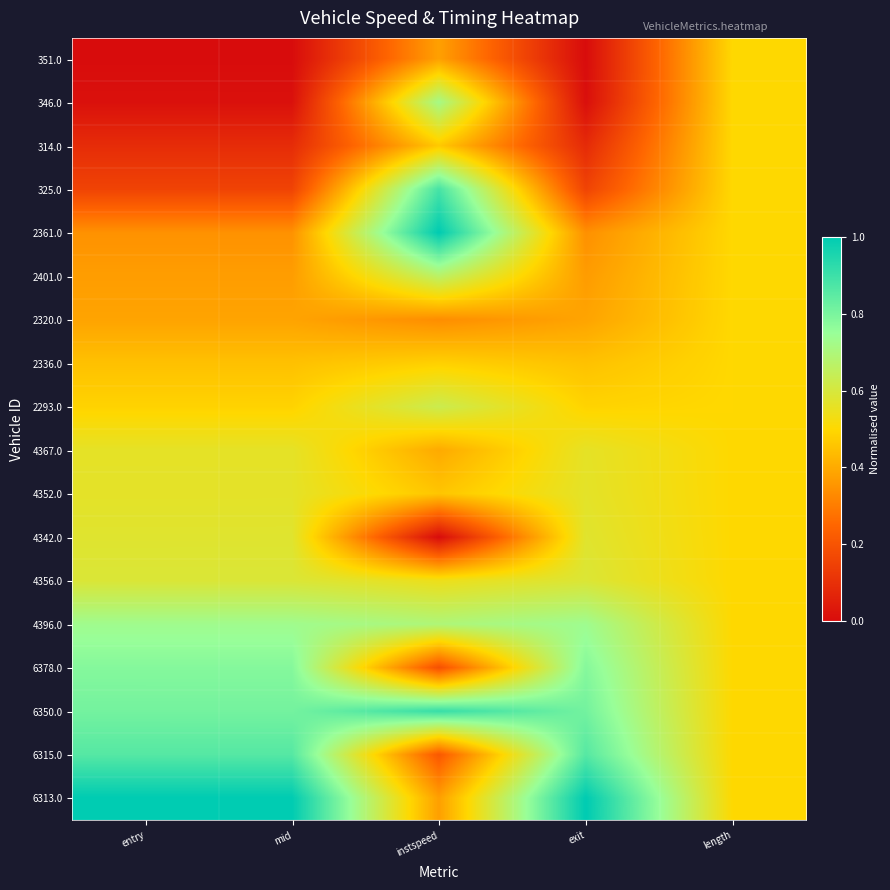

Reading right to left, list all the values displayed in this chart.

351.0: length=0.5	exit=0.0	instspeed=0.4	mid=0.0	entry=0.0
346.0: length=0.5	exit=0.0	instspeed=0.7	mid=0.0	entry=0.0
314.0: length=0.5	exit=0.1	instspeed=0.5	mid=0.1	entry=0.1
325.0: length=0.5	exit=0.2	instspeed=0.9	mid=0.2	entry=0.2
2361.0: length=0.5	exit=0.3	instspeed=1.0	mid=0.3	entry=0.3
2401.0: length=0.5	exit=0.4	instspeed=0.7	mid=0.4	entry=0.4
2320.0: length=0.5	exit=0.4	instspeed=0.3	mid=0.4	entry=0.4
2336.0: length=0.5	exit=0.5	instspeed=0.5	mid=0.4	entry=0.4
2293.0: length=0.5	exit=0.5	instspeed=0.6	mid=0.5	entry=0.5
4367.0: length=0.5	exit=0.6	instspeed=0.4	mid=0.6	entry=0.6
4352.0: length=0.5	exit=0.6	instspeed=0.5	mid=0.6	entry=0.6
4342.0: length=0.5	exit=0.6	instspeed=0.0	mid=0.6	entry=0.6
4356.0: length=0.5	exit=0.6	instspeed=0.5	mid=0.6	entry=0.6
4396.0: length=0.5	exit=0.7	instspeed=0.7	mid=0.7	entry=0.7
6378.0: length=0.5	exit=0.8	instspeed=0.2	mid=0.8	entry=0.8
6350.0: length=0.5	exit=0.8	instspeed=0.9	mid=0.8	entry=0.8
6315.0: length=0.5	exit=0.9	instspeed=0.2	mid=0.9	entry=0.9
6313.0: length=0.5	exit=1.0	instspeed=0.4	mid=1.0	entry=1.0